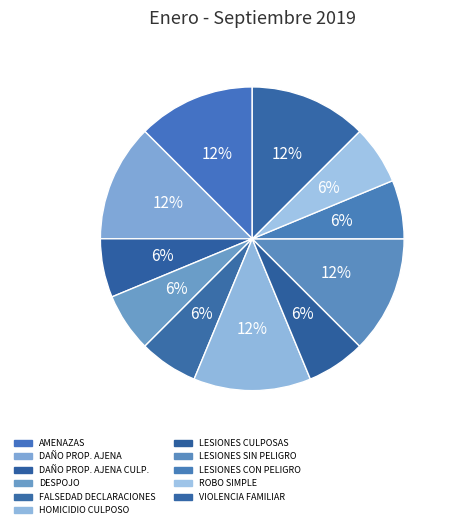

How many slices are in this pie chart?

11